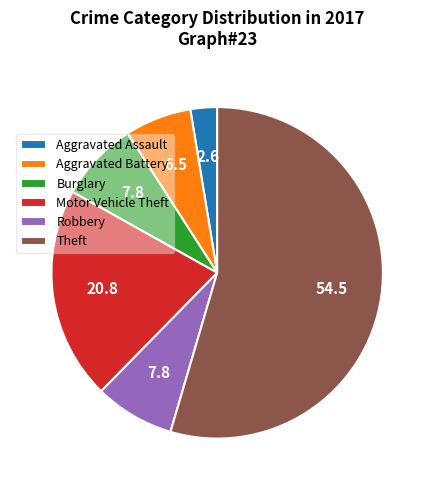

Does any single category account for the majority?

Yes